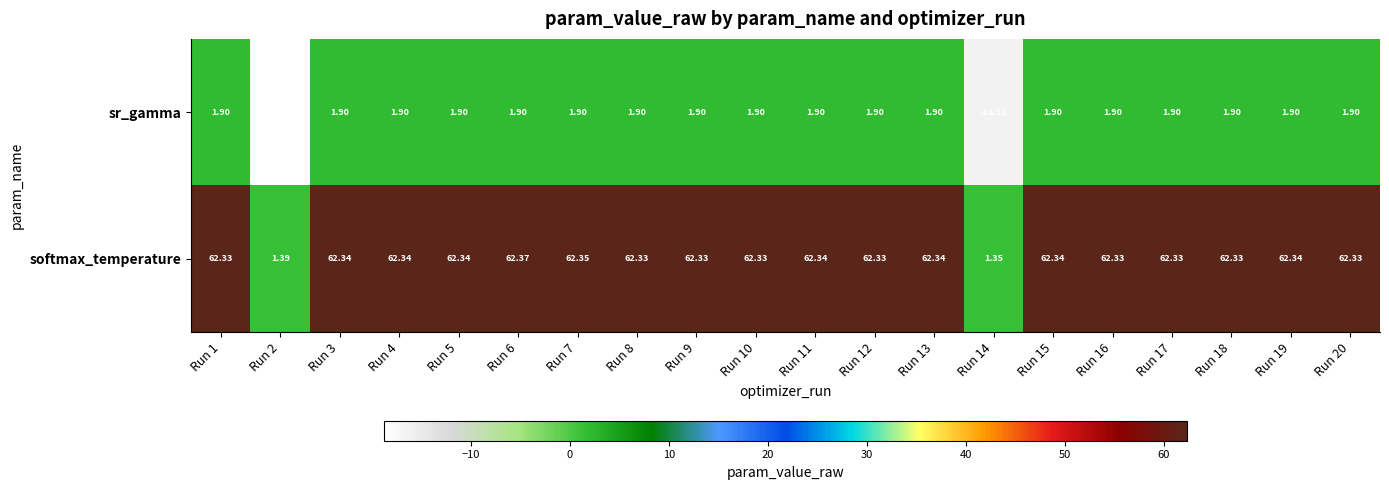

Which series has the widest spread of values?

softmax_temperature